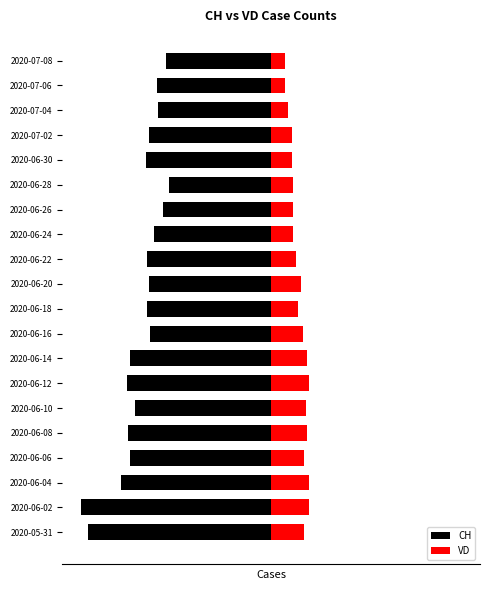

What is the value of the VD bar at the 7th from the left?

24